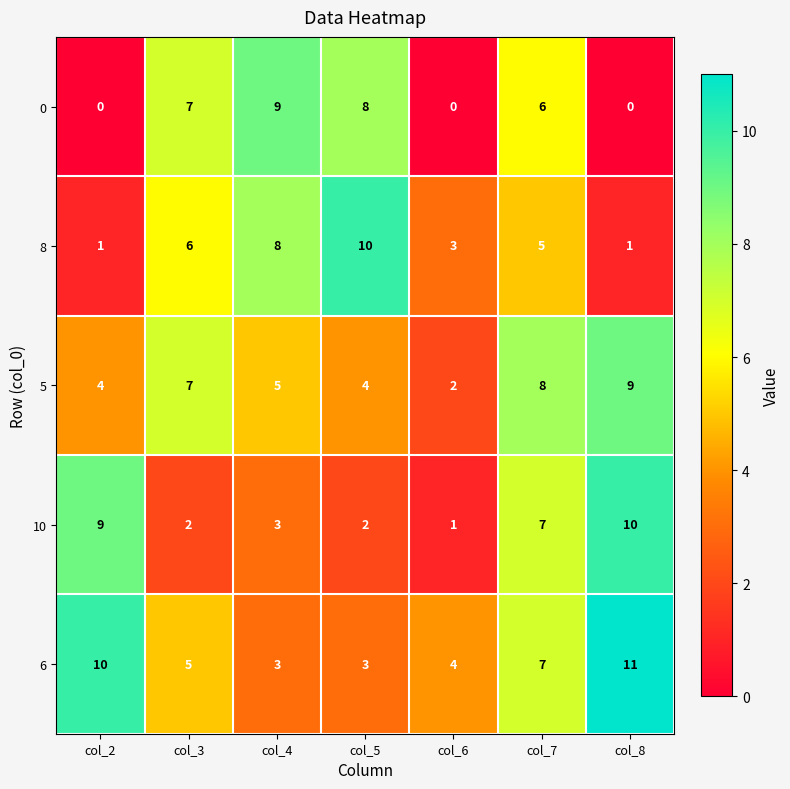

What is the difference between the highest and lowest values at col_4?

6